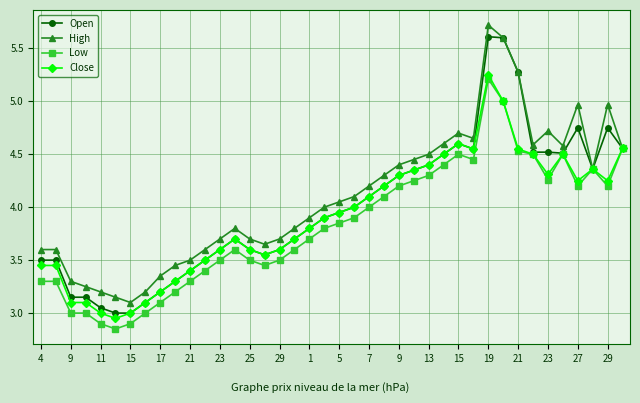

What is the greatest value displayed?

5.7